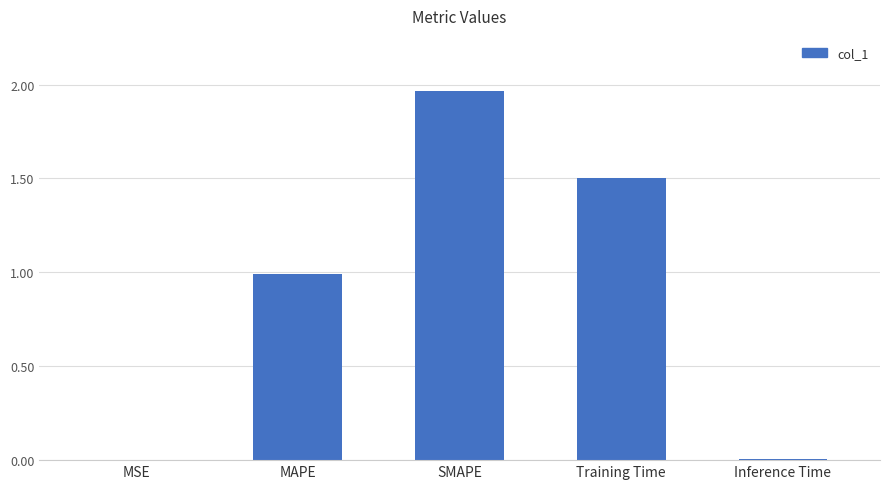

Which category has the highest value across all series?

SMAPE